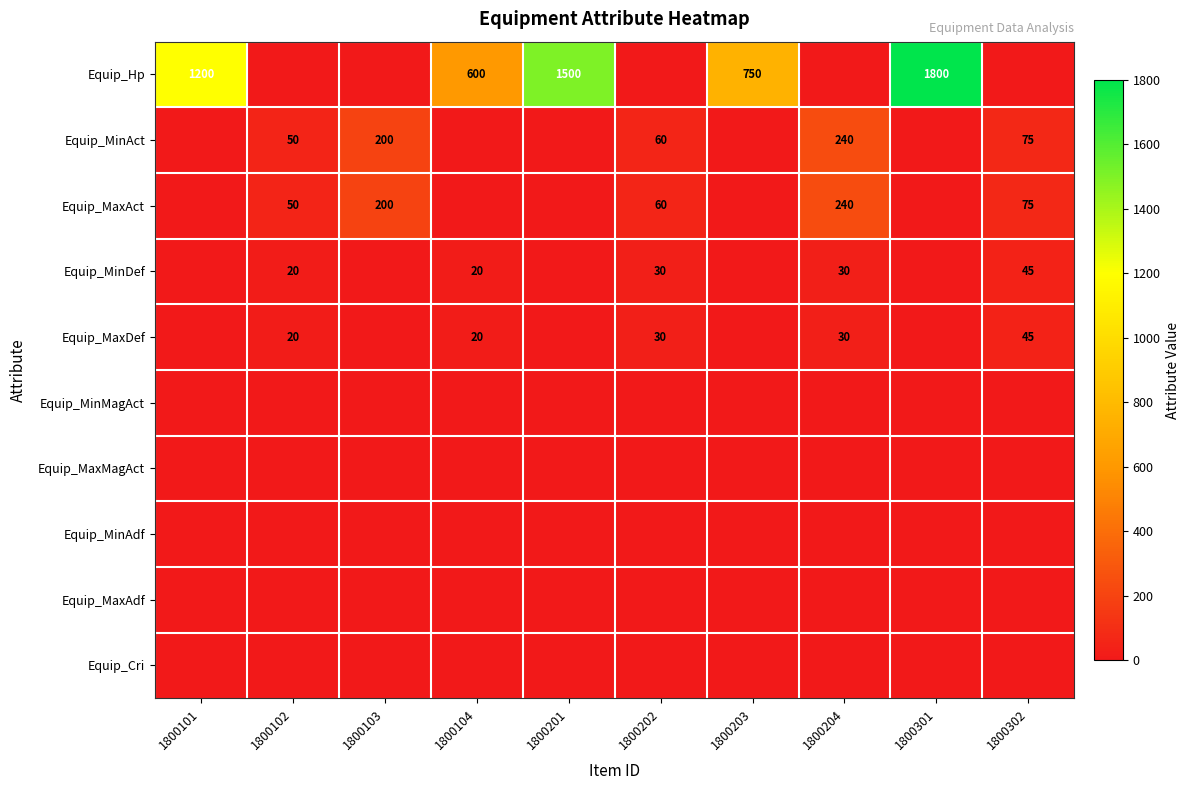

What is the greatest value displayed?

1800